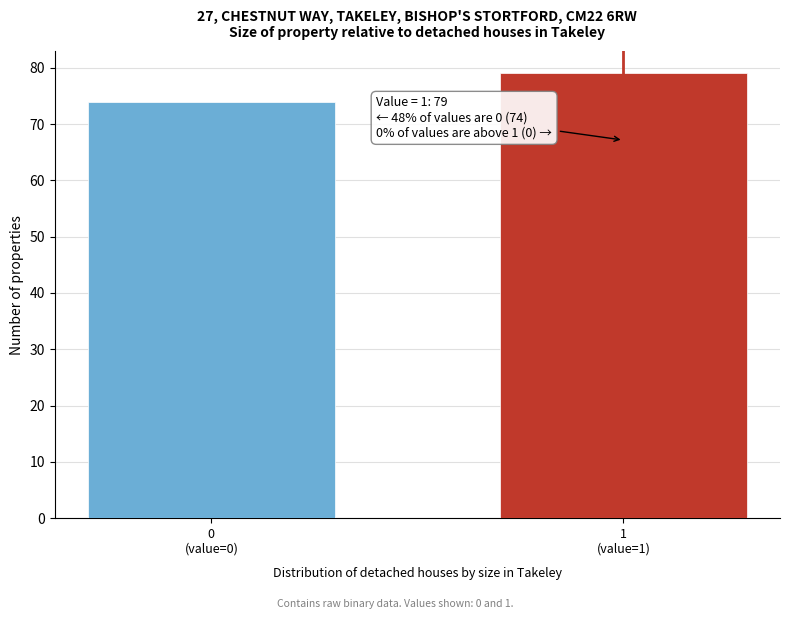

Reading left to right, transcribe all the data shown in this chart.

74	79